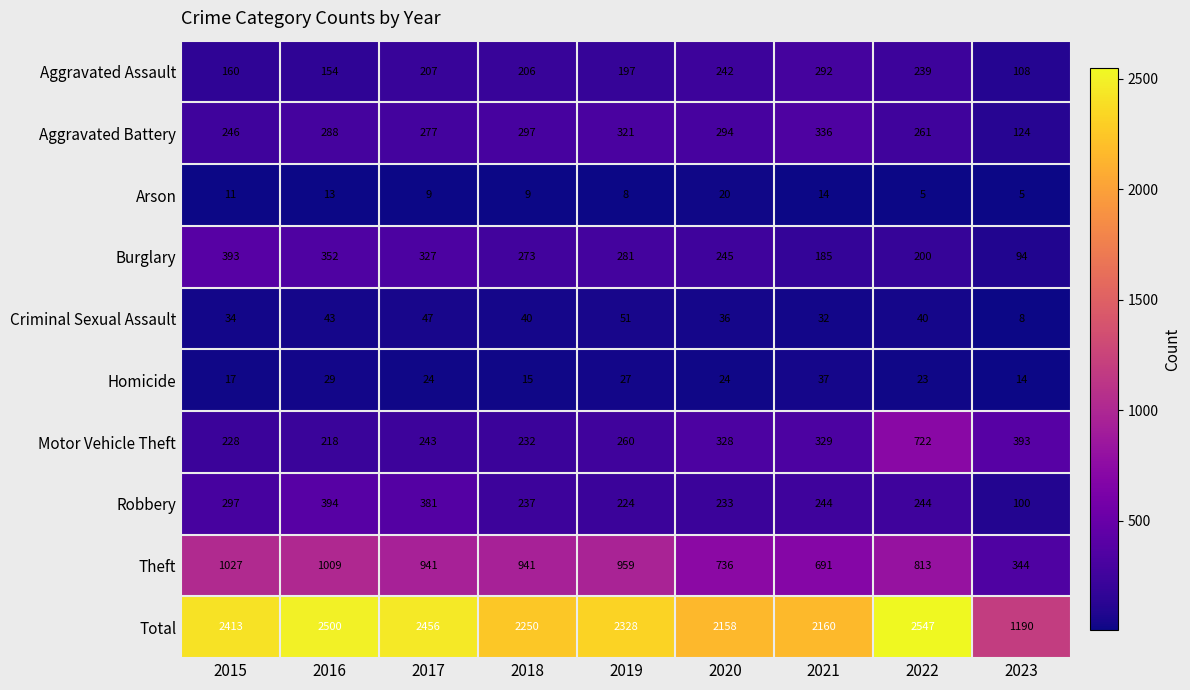

How many values in the Aggravated Assault series are below 206?

4